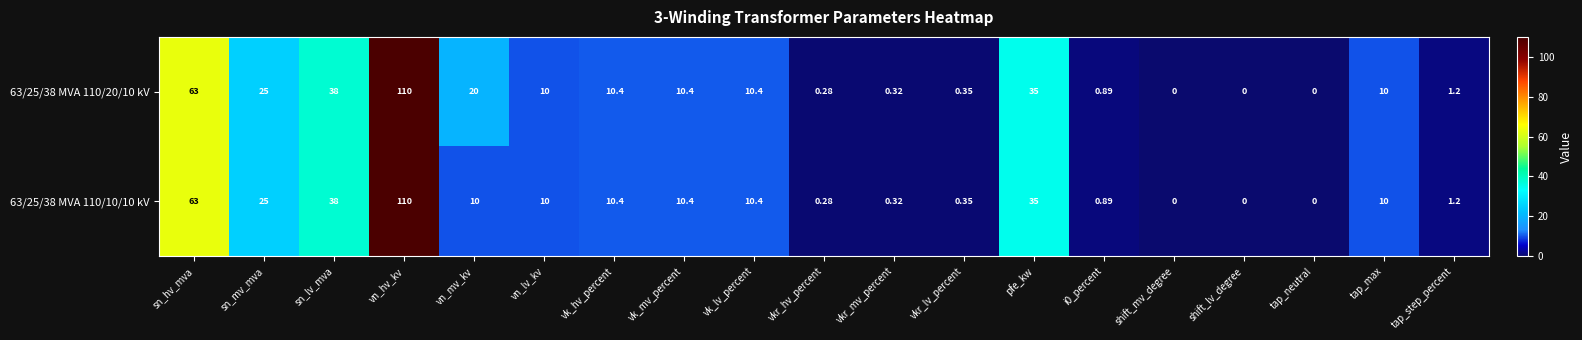

At which category is the sum across all series the highest?

vn_hv_kv